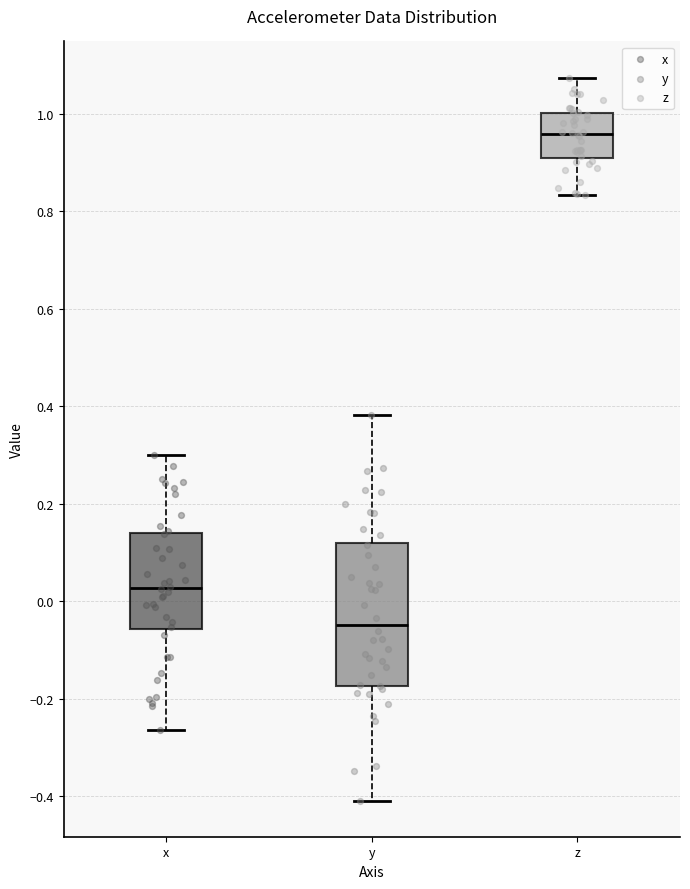

Reading left to right, transcribe this box plot: for each box, give where its median line is, the range the box spans, and where its two whiskers end, as read against the y-axis. The values are not printed on the chart, so give them approximately, as read against the axis.

x: median 0.02, box -0.06 to 0.14, whiskers -0.26 to 0.30
y: median -0.04, box -0.18 to 0.12, whiskers -0.40 to 0.38
z: median 0.96, box 0.92 to 1.00, whiskers 0.84 to 1.08